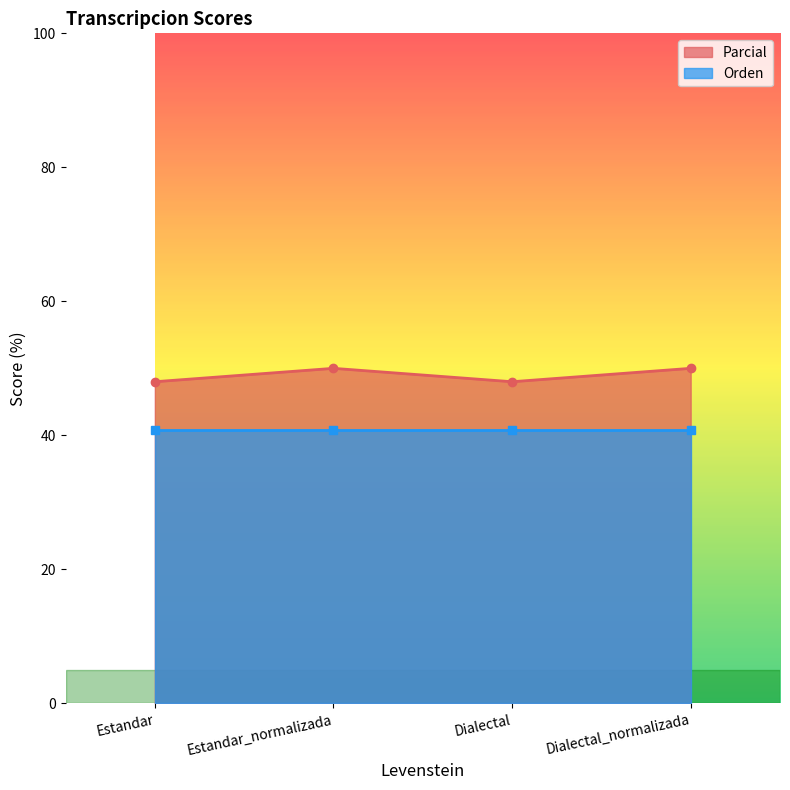

List the labels in order of value, smallest first.

Estandar, Dialectal, Estandar_normalizada, Dialectal_normalizada